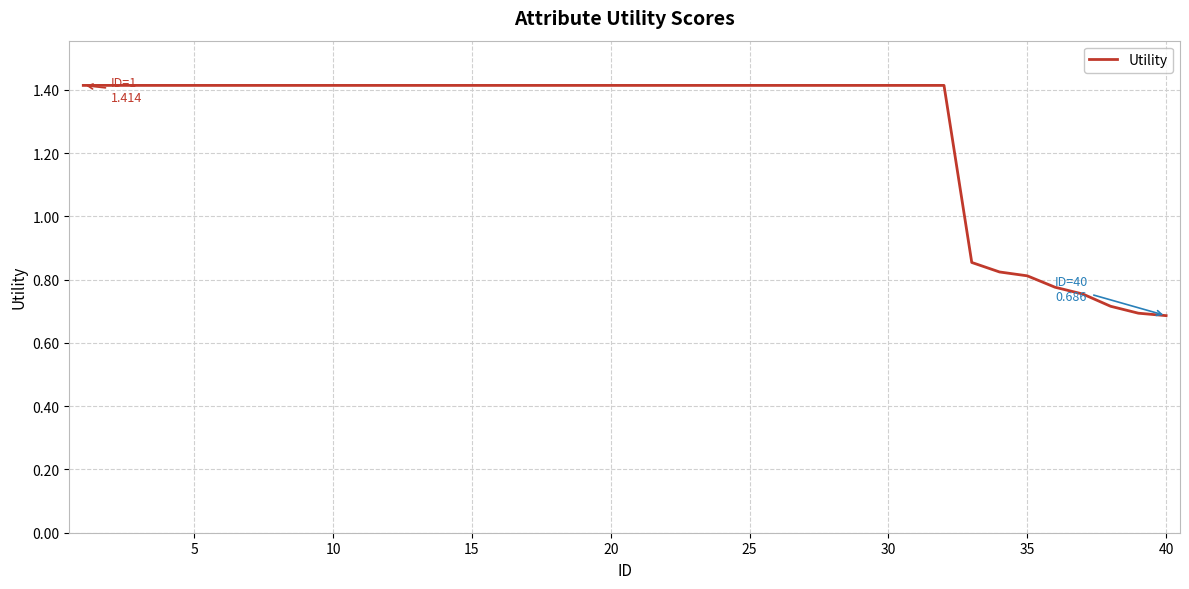

What is the greatest value displayed?

1.4